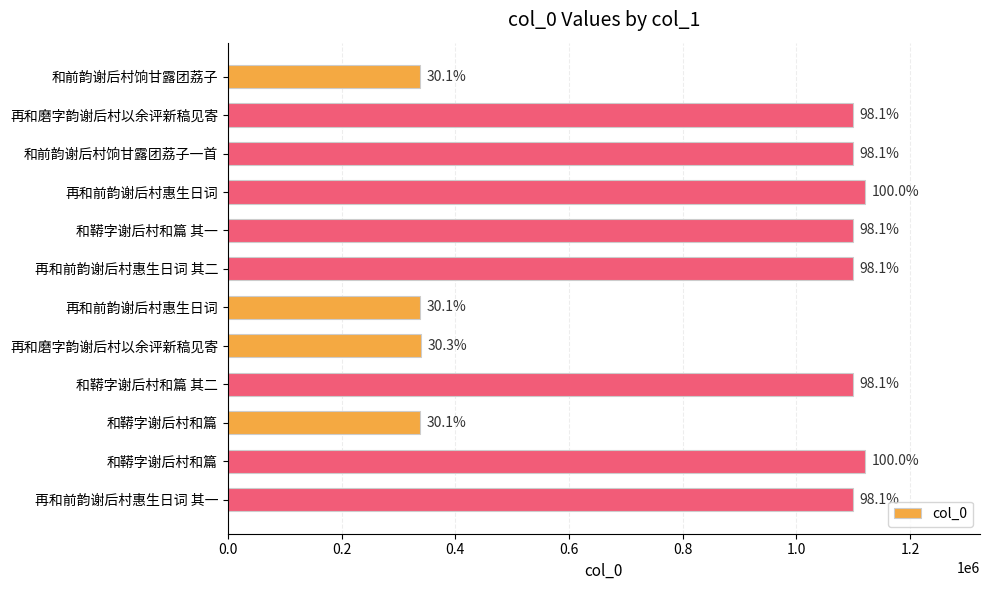

Does the chart contain stacked bars?

No